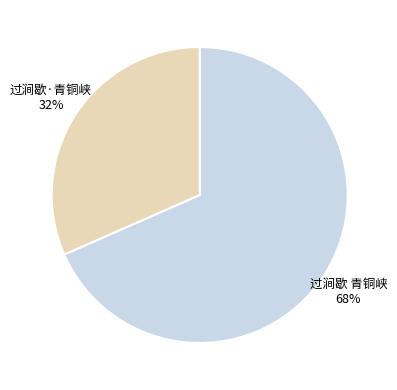

To the nearest percent, what percentage of the pie is 过涧歇 青铜峡?

68%